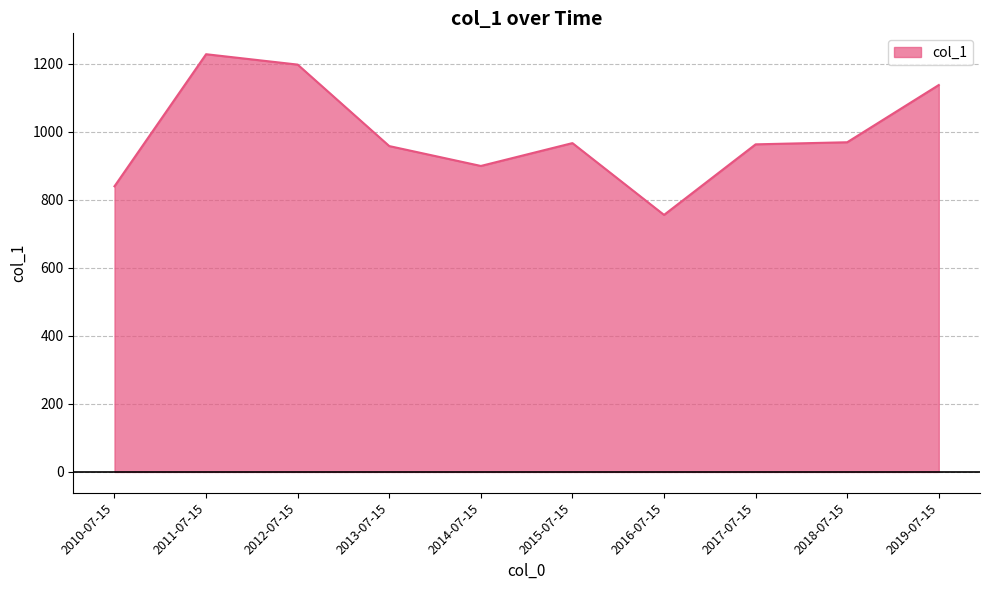

The chart shows a value of 486.7 at 2017-07-15. True or false?

False